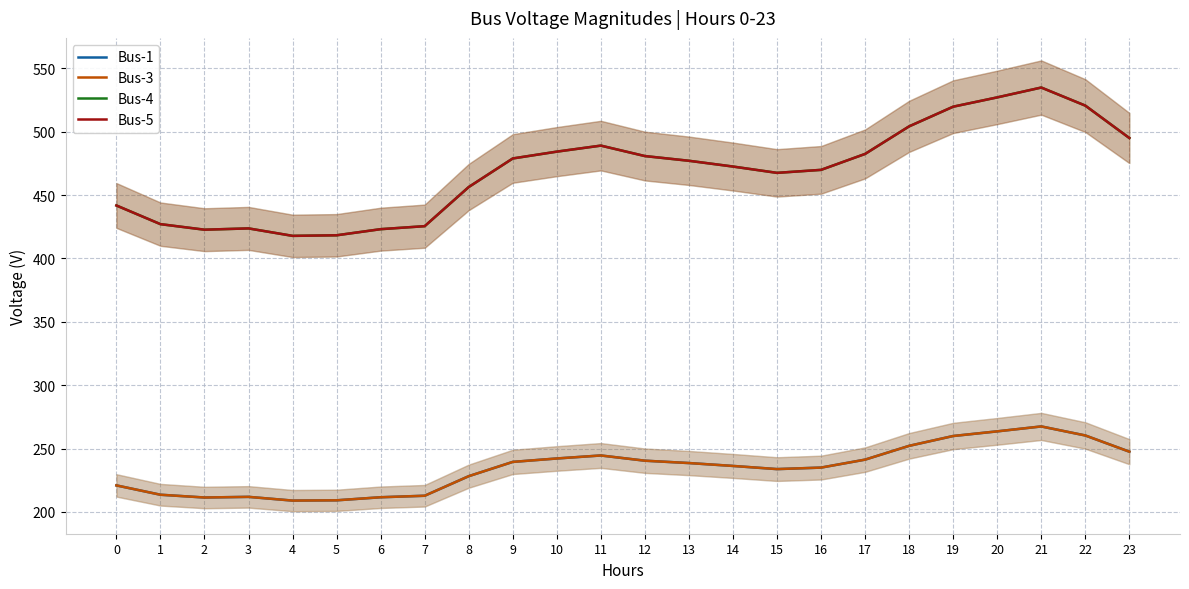

How many interior local valleys does the Bus-4 series have?

3